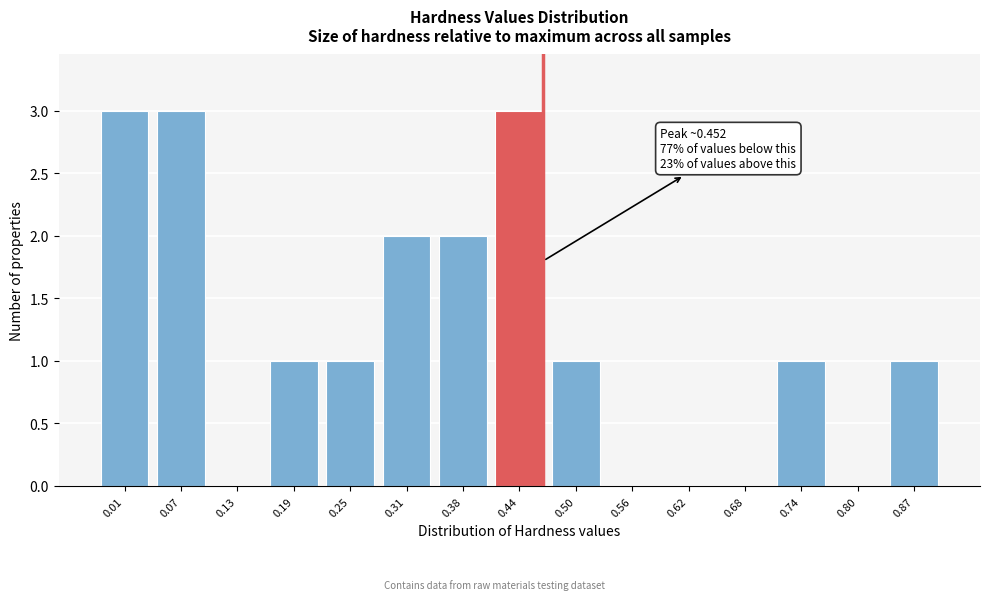

Reading right to left, extract all data points from this chart.

0.87=1	0.80=0	0.74=1	0.68=0	0.62=0	0.56=0	0.50=1	0.44=3	0.38=2	0.31=2	0.25=1	0.19=1	0.13=0	0.07=3	0.01=3